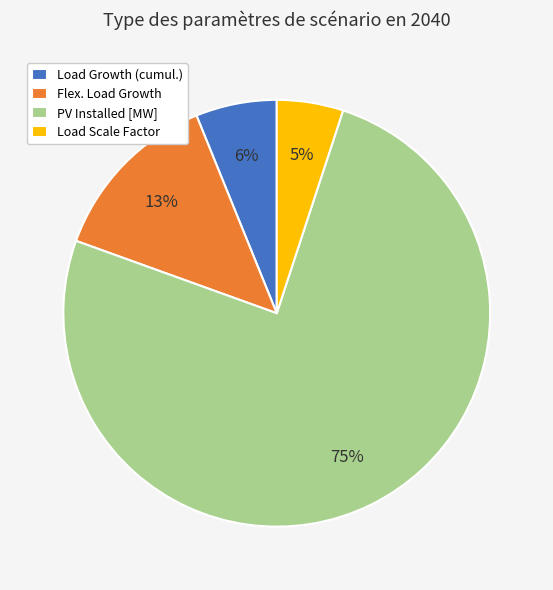

Combined, do Load Scale Factor and Load Growth (cumul.) account for over 50%?

No